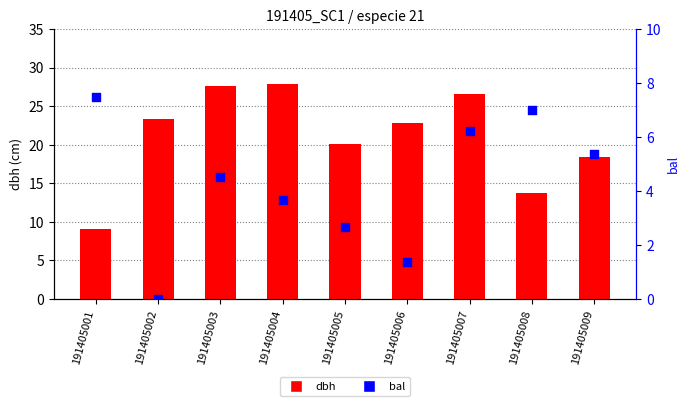

Which series has the largest total across all categories?

dbh